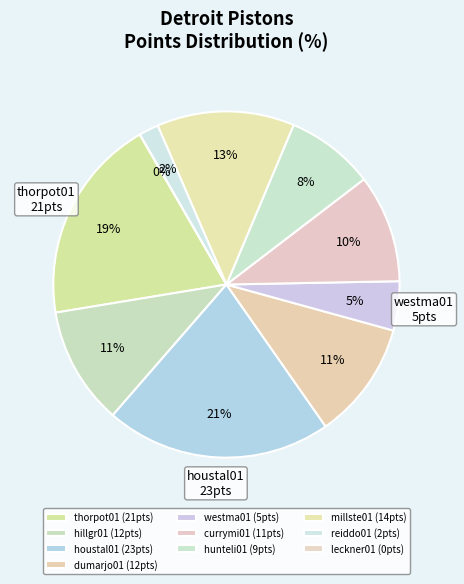

What is the largest slice in the pie chart?

houstal01